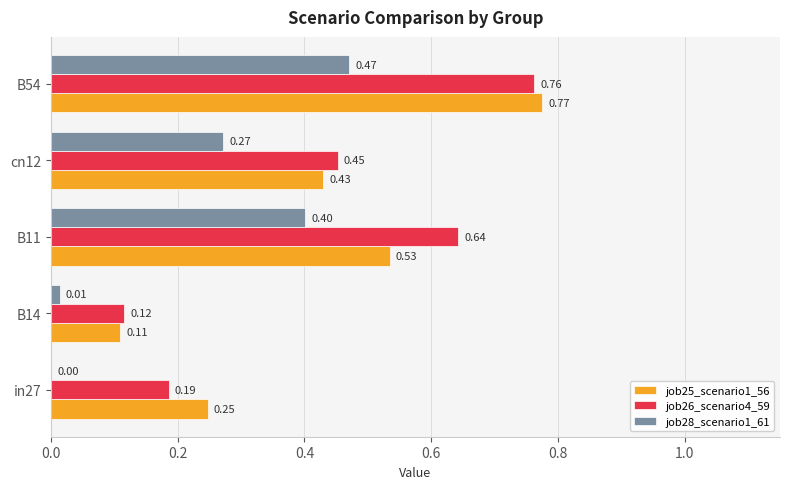

Which series changed the most between in27 and B14?

job25_scenario1_56